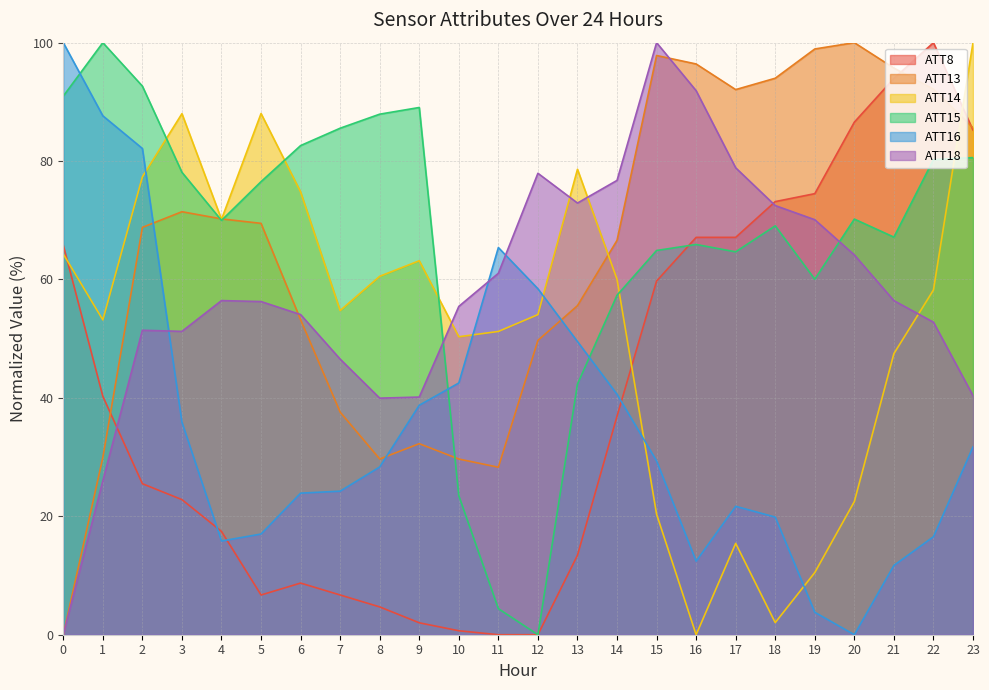

Where do ATT18 and ATT16 first cross each other?

2 and 3